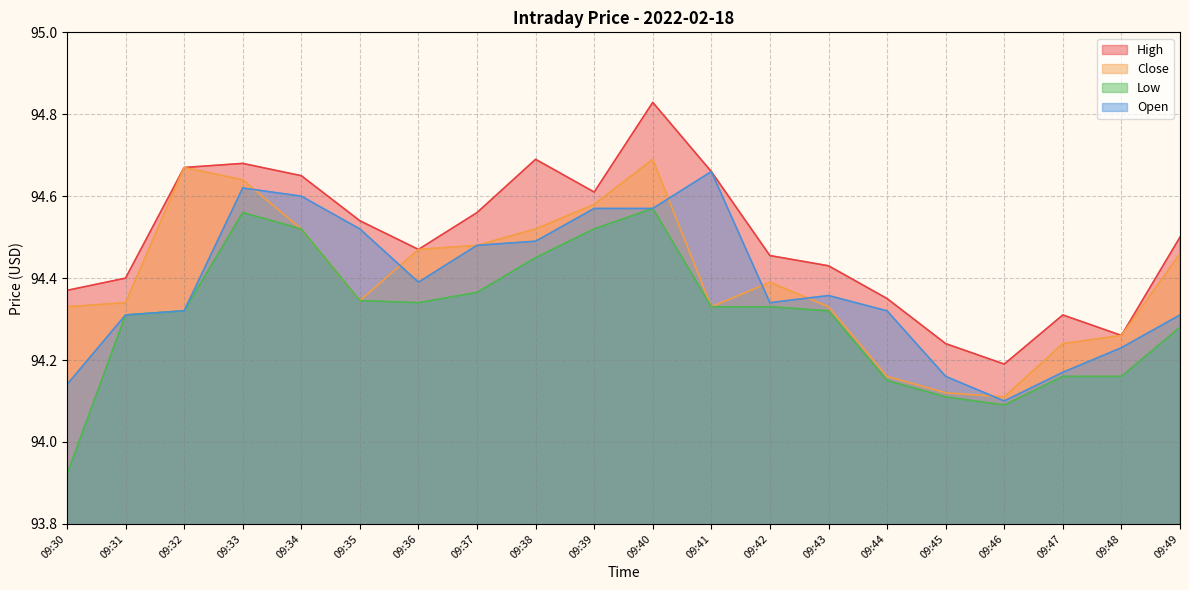

Which series has the widest spread of values?

Low